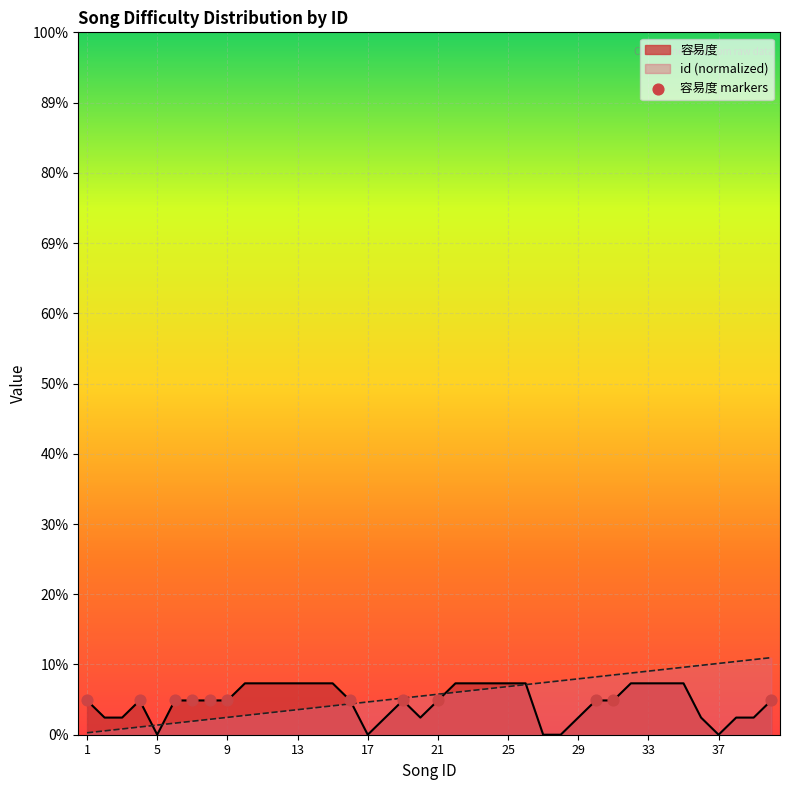

What are all the series names shown in the legend?

容易度, id